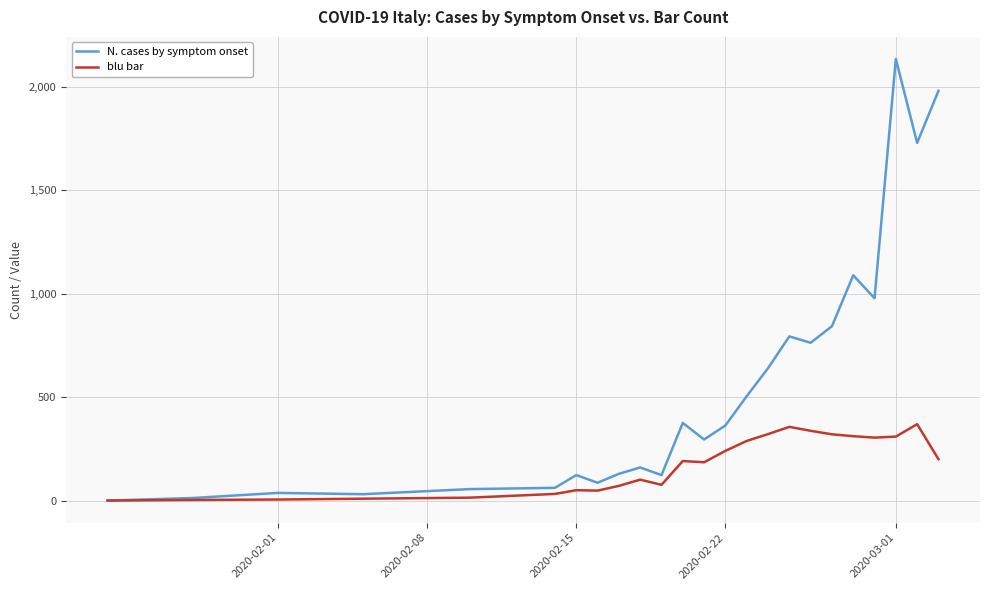

List the series in order of their overall mean, lowest first.

blu bar, N. cases by symptom onset